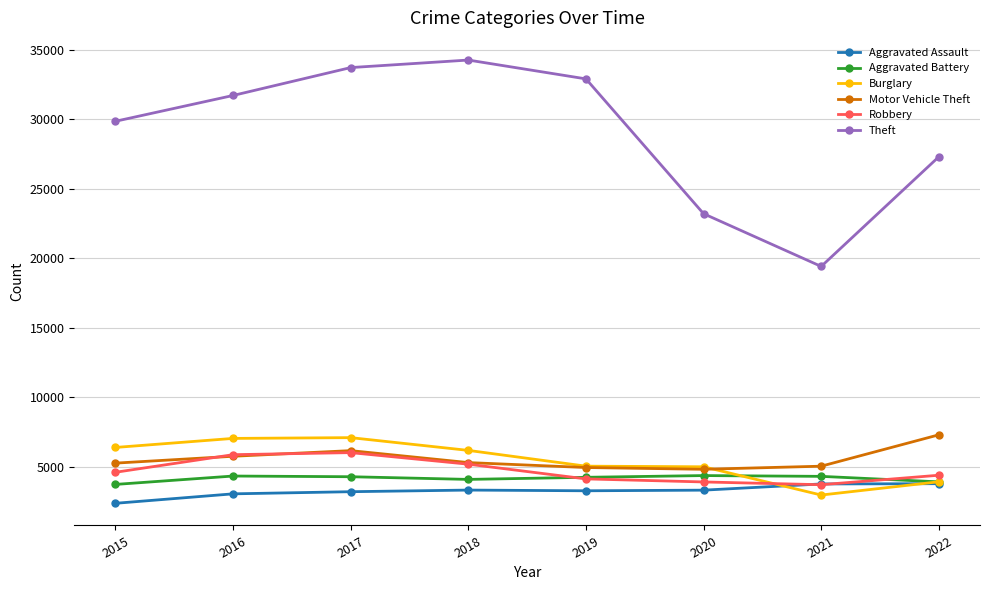

What is the sum of the Theft values at 2021 and 2017?

53123